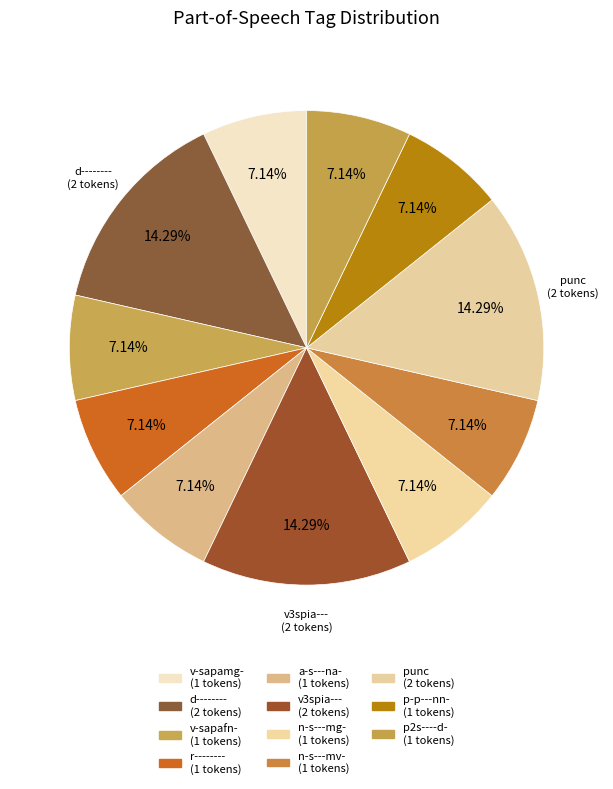

Rank the categories by value from highest to lowest.

d--------, v3spia---, punc, v-sapamg-, v-sapafn-, r--------, a-s---na-, n-s---mg-, n-s---mv-, p-p---nn-, p2s----d-